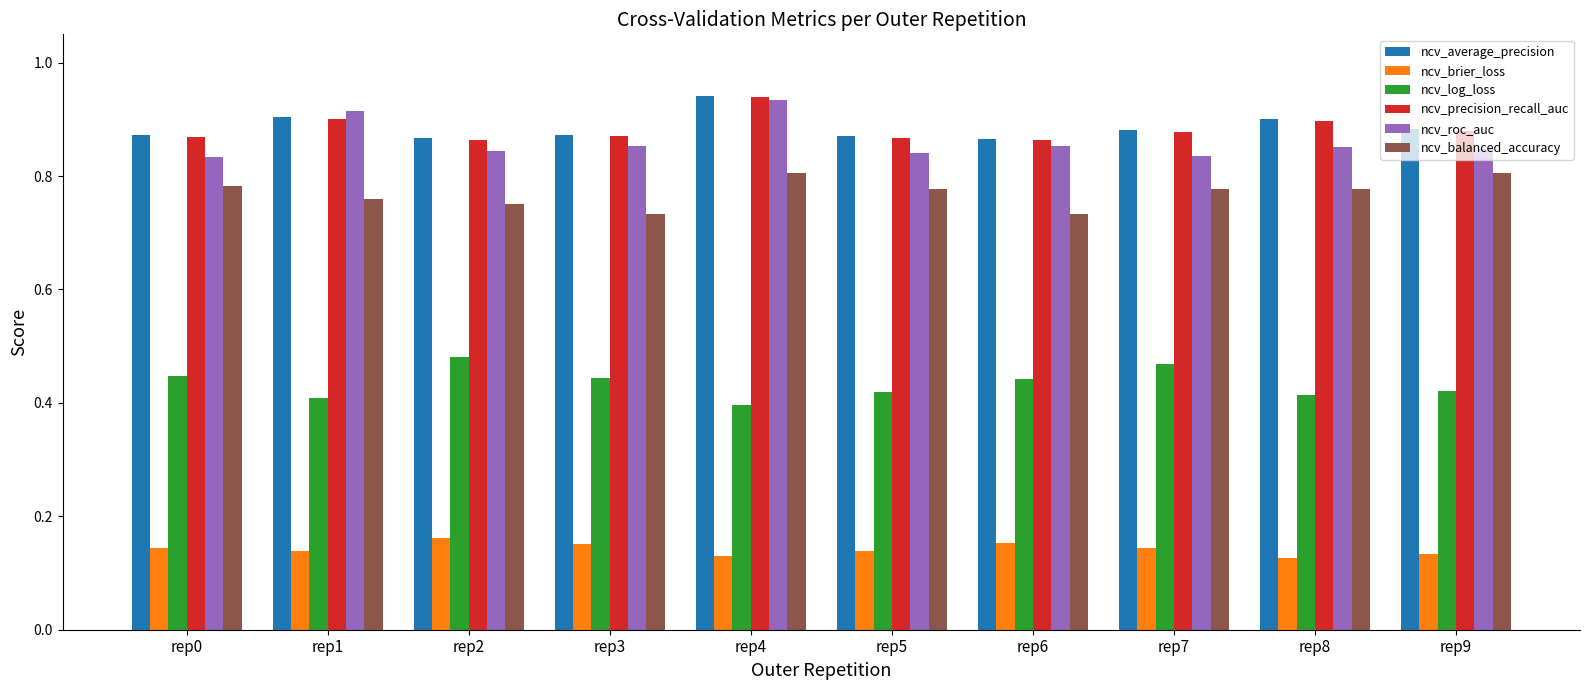

Which series has the largest range (max minus min)?

ncv_roc_auc